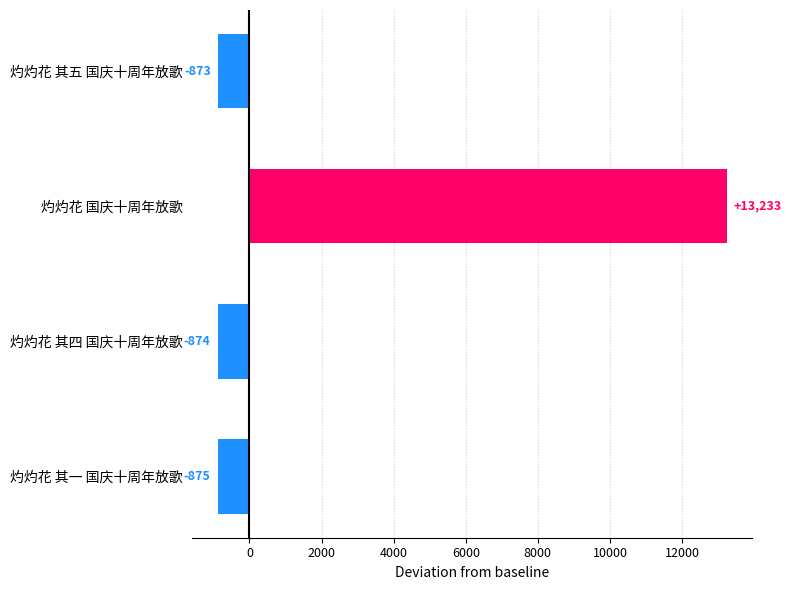

What is the average value?

2653